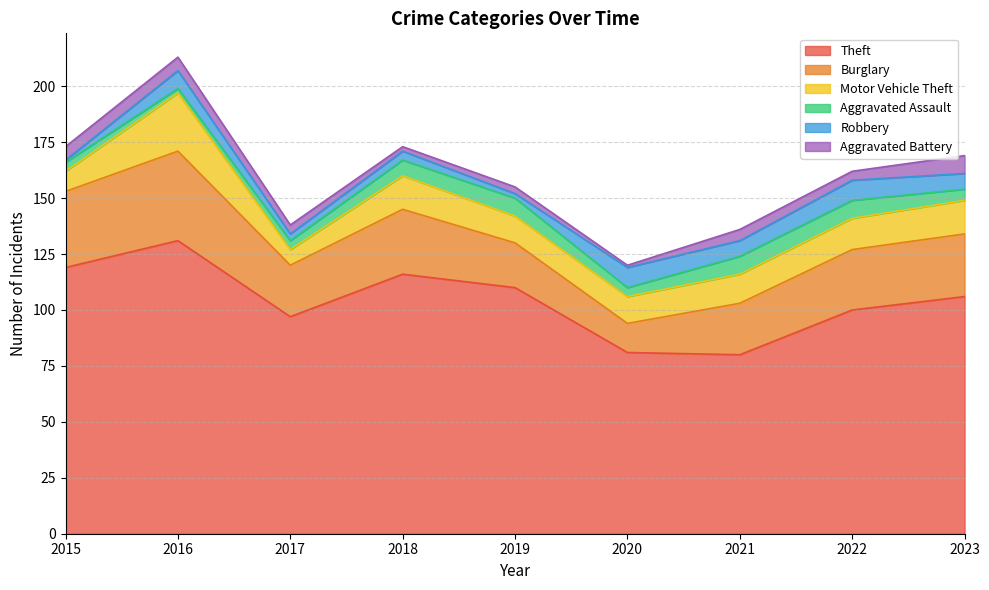

Is it true that Aggravated Assault equals 2 at 2016?

True